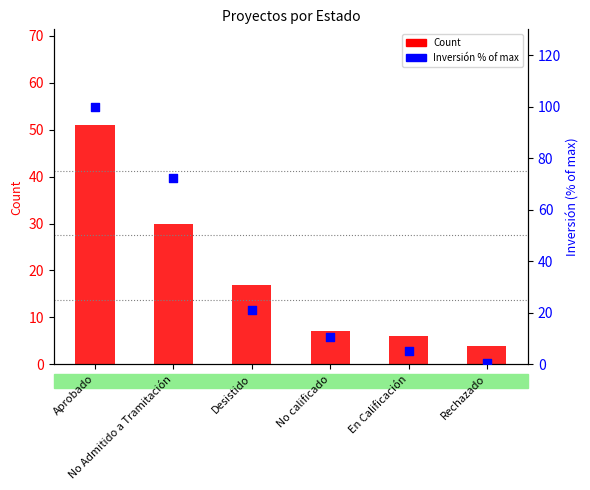

Which series contains the highest Y value?

Inversión % of max